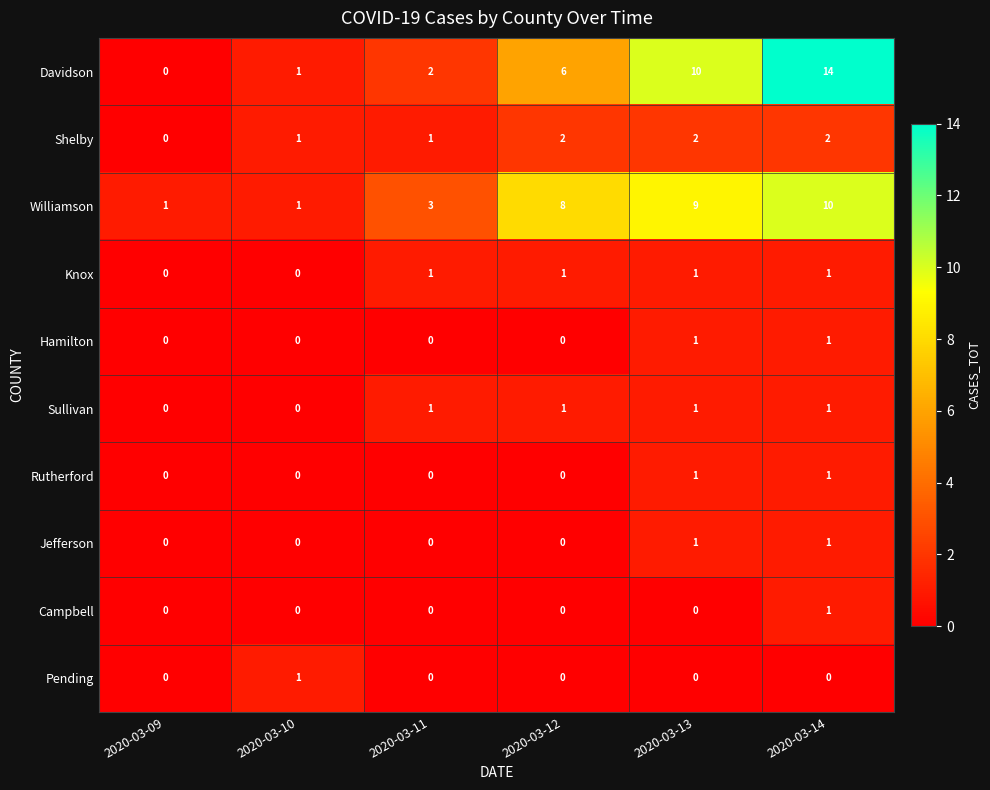

How many data points does each series have?

6